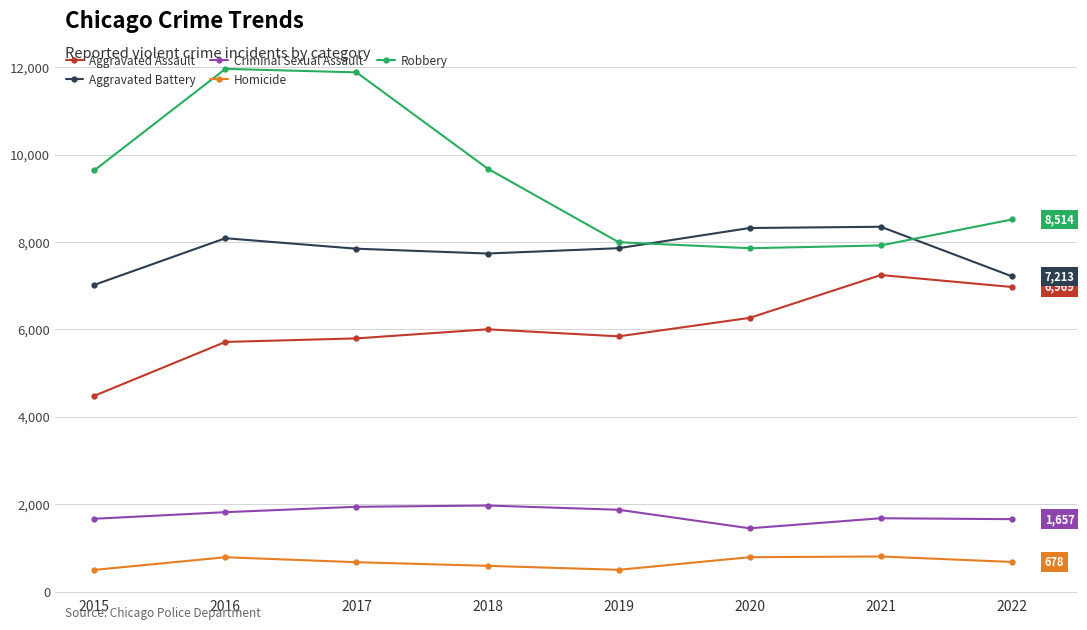

Rank the series by their maximum value, from lowest to highest.

Homicide, Criminal Sexual Assault, Aggravated Assault, Aggravated Battery, Robbery